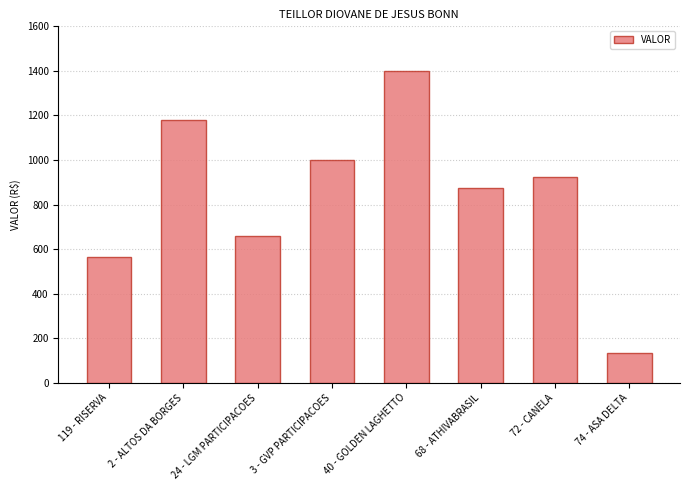

The value at 3 - GVP PARTICIPACOES is 1720.3. True or false?

False